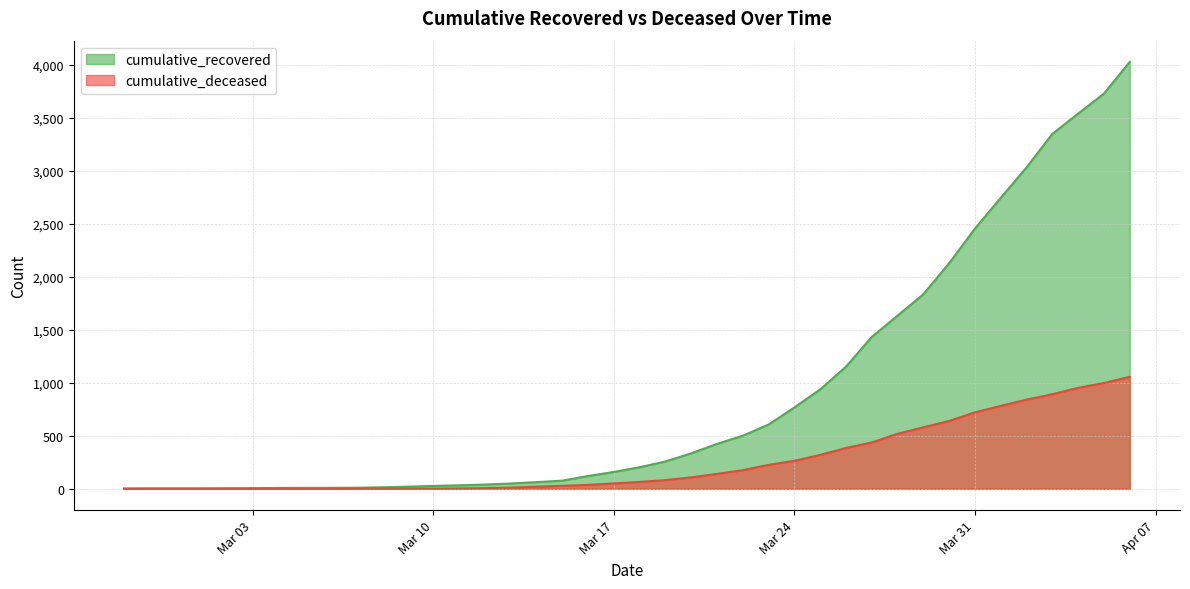

True or false: cumulative_recovered has more than 0 points higher than both neighbors.

False